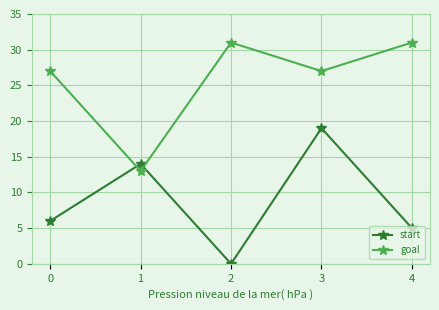

What is the spread (max minus min) of values at 2?

31